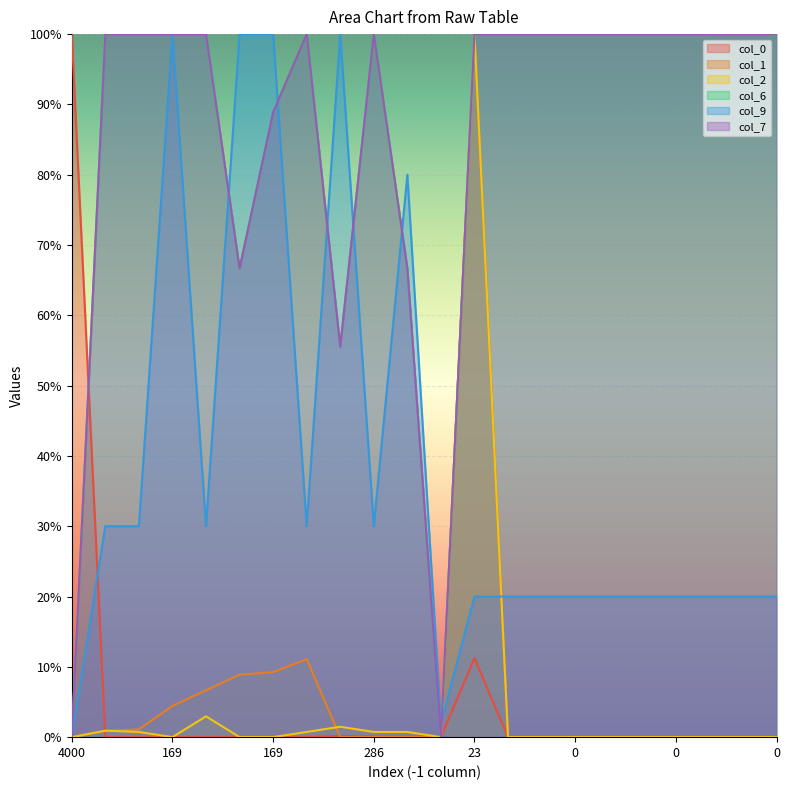

Reading left to right, what are all the values shown in this chart?

col_0: 100.0	0.0	0.0	0.0	0.0	0.0	0.0	0.0	0.2	0.1	0.1	0.0	11.2	0.0	0.0	0.0	0.0	0.0	0.0	0.0	0.0	0.0
col_1: 0.0	0.9	1.1	4.4	6.7	8.9	9.3	11.1	0.0	0.0	0.0	0.0	100.0	0.0	0.0	0.0	0.0	0.0	0.0	0.0	0.0	0.0
col_2: 0.0	0.9	0.7	0.0	3.0	0.0	0.0	0.7	1.5	0.7	0.7	0.0	100.0	0.0	0.0	0.0	0.0	0.0	0.0	0.0	0.0	0.0
col_6: 0.0	100.0	100.0	100.0	100.0	66.7	88.9	100.0	55.6	100.0	66.7	0.0	100.0	100.0	100.0	100.0	100.0	100.0	100.0	100.0	100.0	100.0
col_9: 0.0	30.0	30.0	100.0	30.0	100.0	100.0	30.0	100.0	30.0	80.0	2.0	20.0	20.0	20.0	20.0	20.0	20.0	20.0	20.0	20.0	20.0
col_7: 0.0	100.0	100.0	100.0	100.0	66.7	88.9	100.0	55.6	100.0	66.7	0.0	100.0	100.0	100.0	100.0	100.0	100.0	100.0	100.0	100.0	100.0